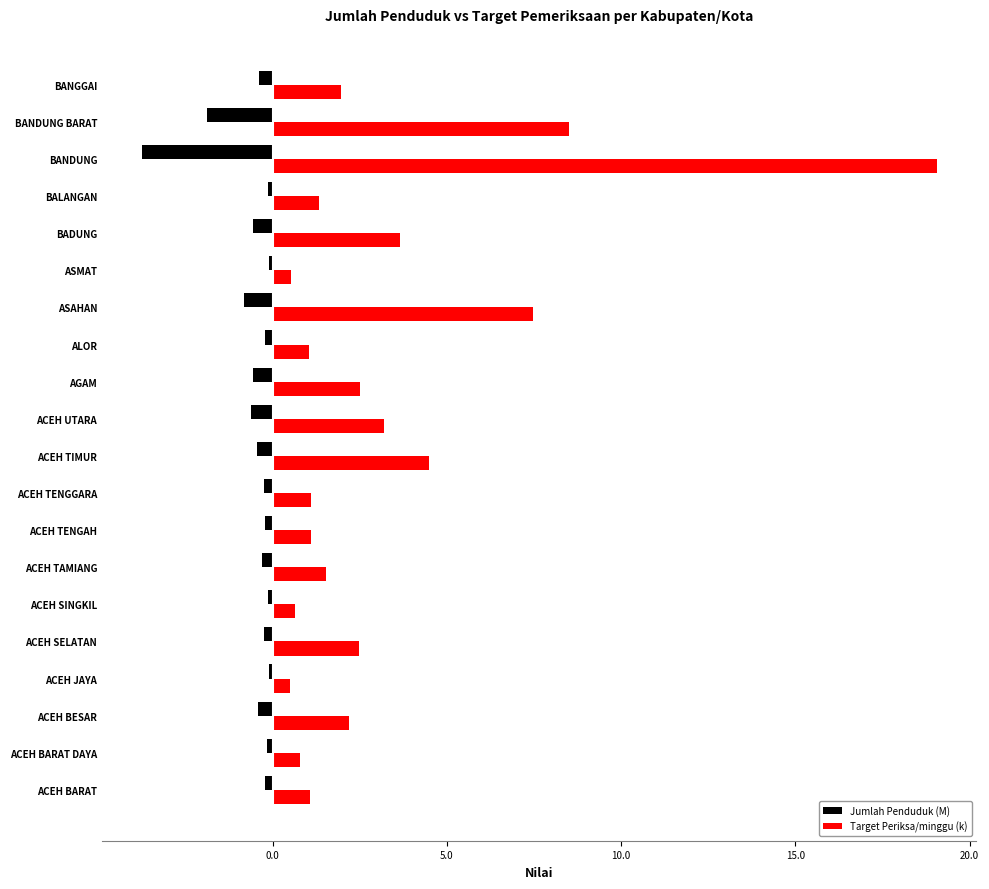

Rank the series by their average value, from highest to lowest.

Target Periksa/minggu (k), Jumlah Penduduk (M)